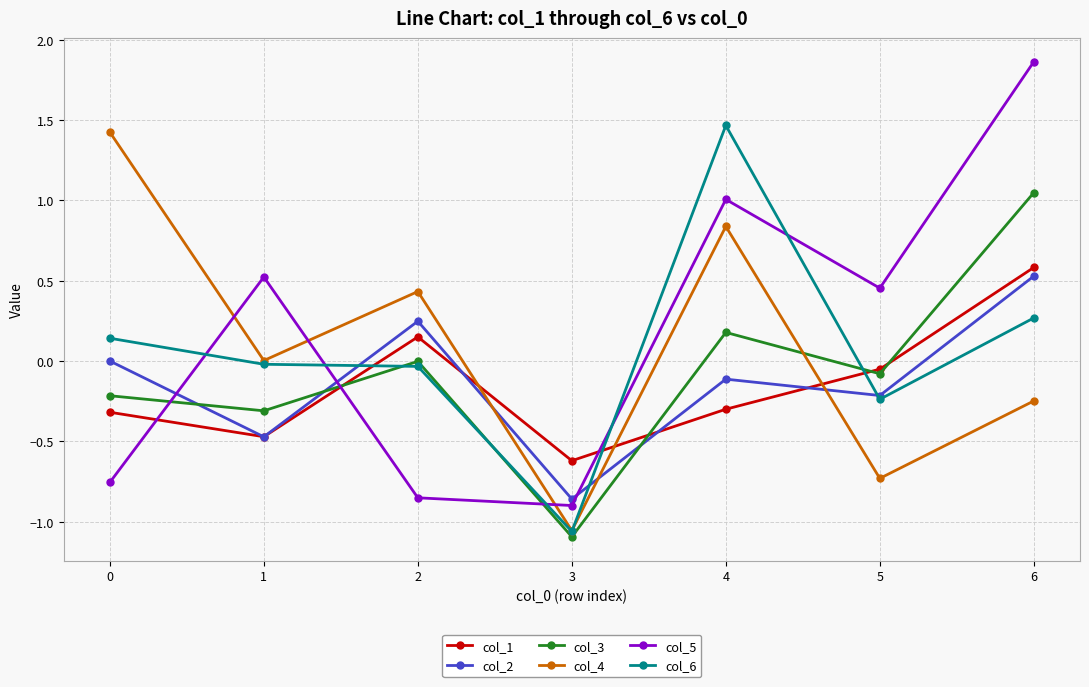

What is the difference between the maximum and minimum values in the col_4 series?

2.5